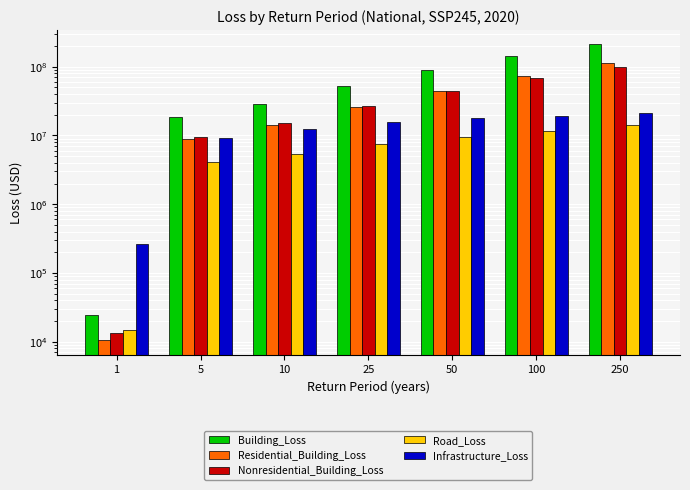

Between 50 and 5, which is larger?

50